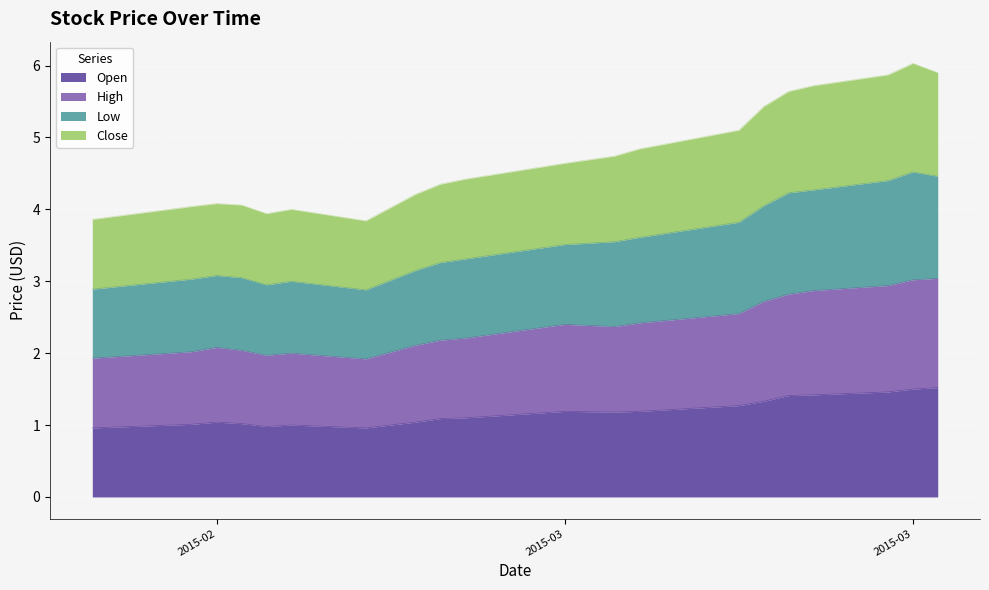

How many lines are shown in the chart?

4